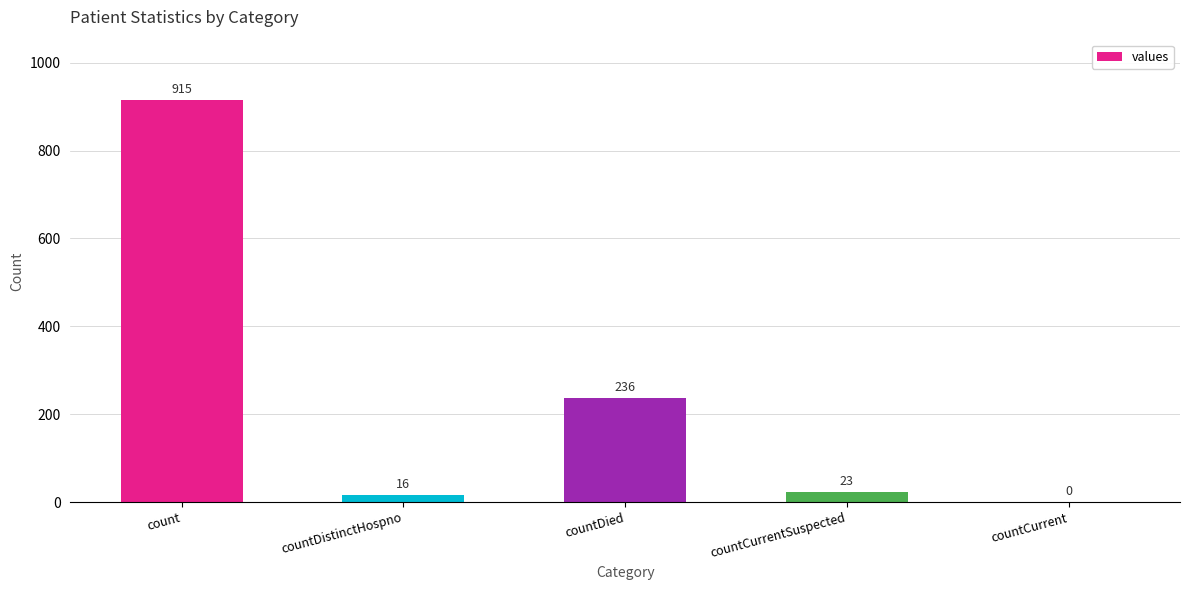

Reading left to right, list all the values displayed in this chart.

915	16	236	23	0